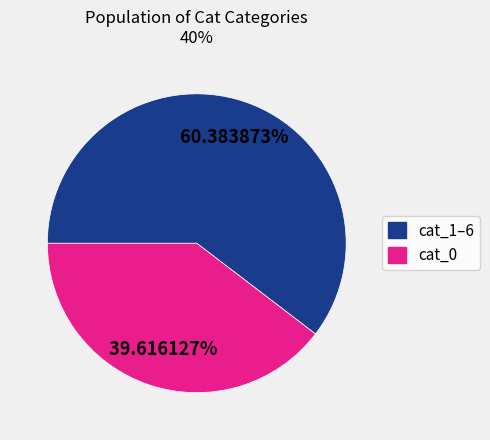

Is there a majority slice in this chart?

Yes